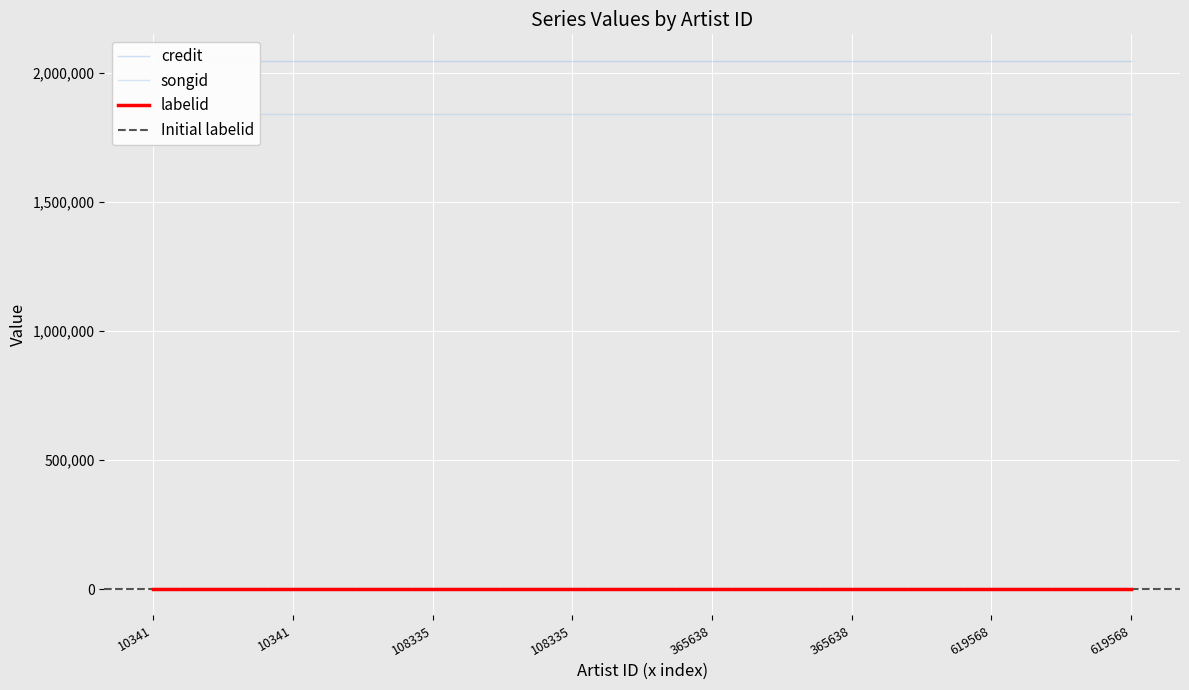

Which series has the widest spread of values?

credit